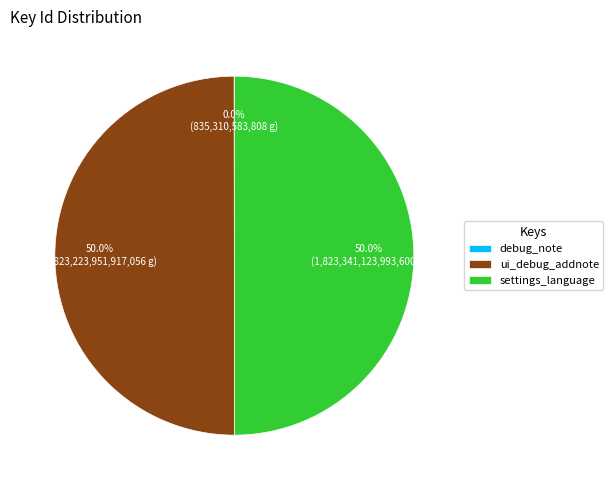

The debug_note slice represents 0% of the pie. True or false?

True